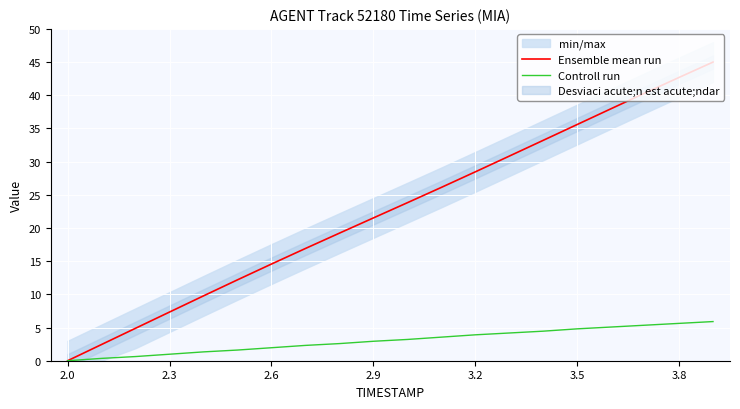

What is the label of the 20th point from the right?

2.0